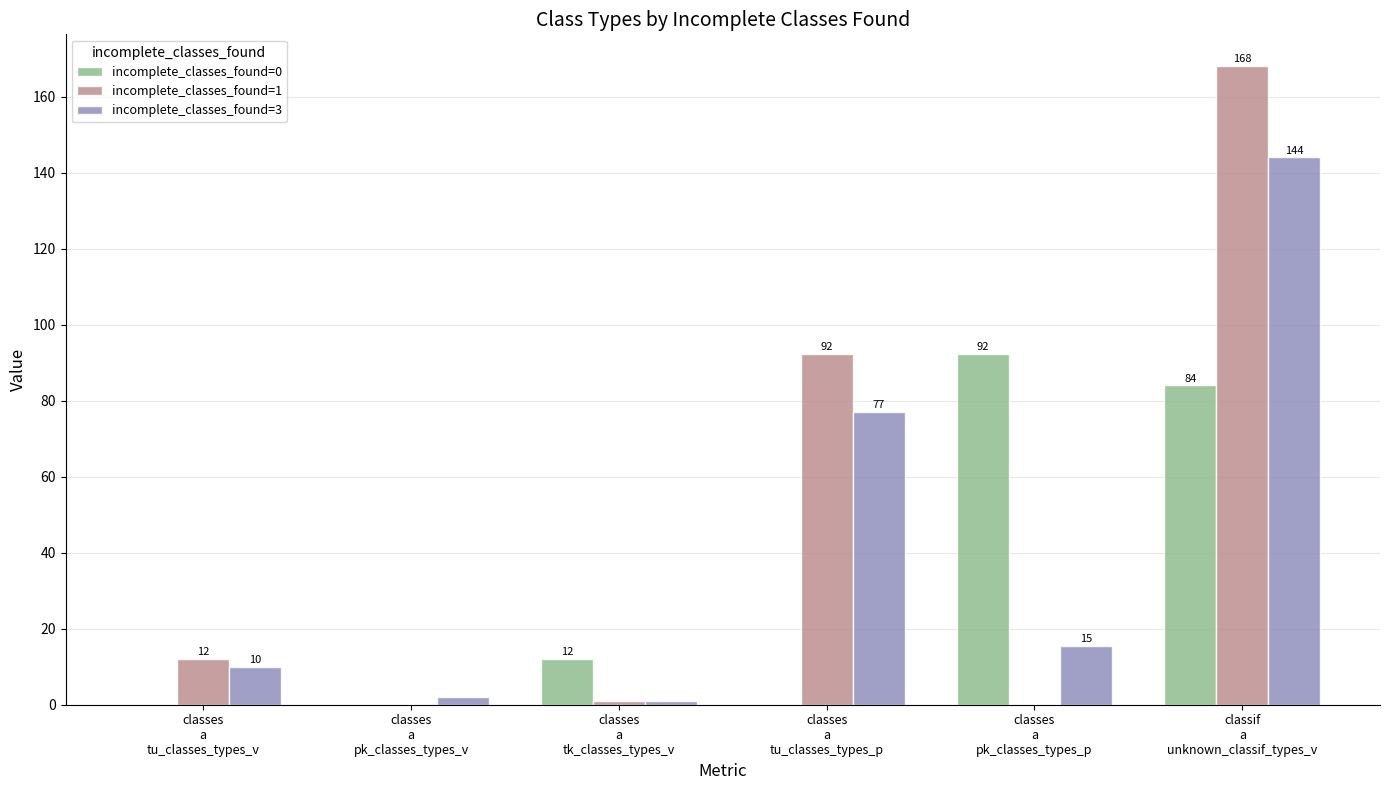

What is the sum of all incomplete_classes_found=3 values?

249.3